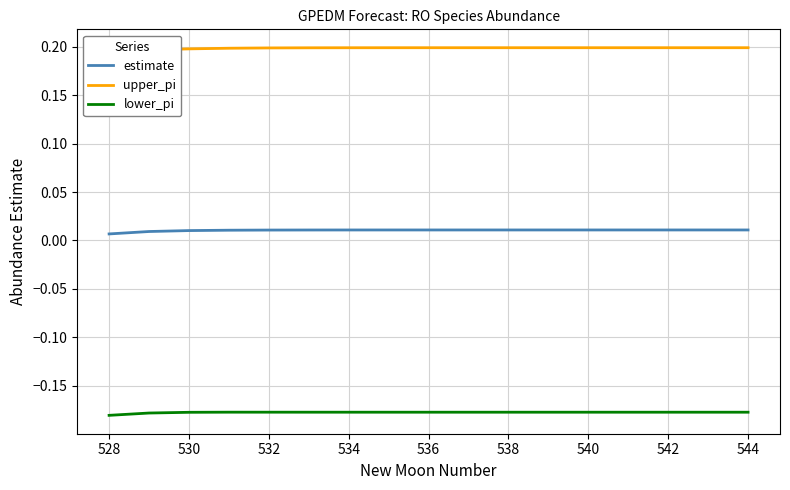

True or false: lower_pi and estimate cross at least once.

False